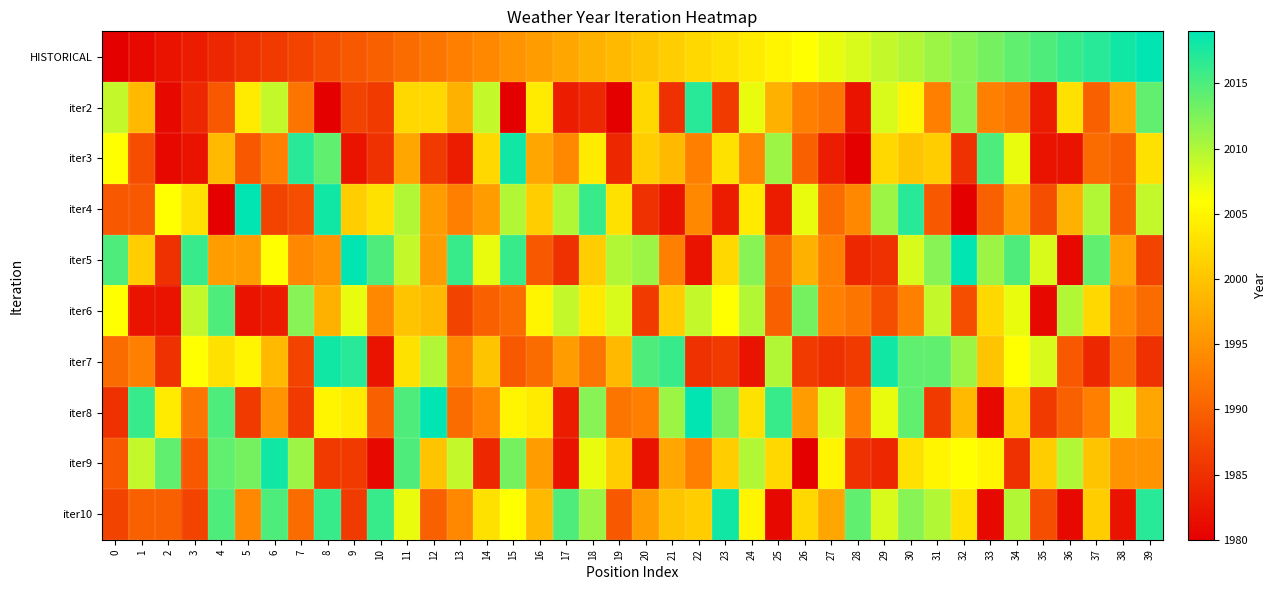

What is the total value across all series at 15?

20023